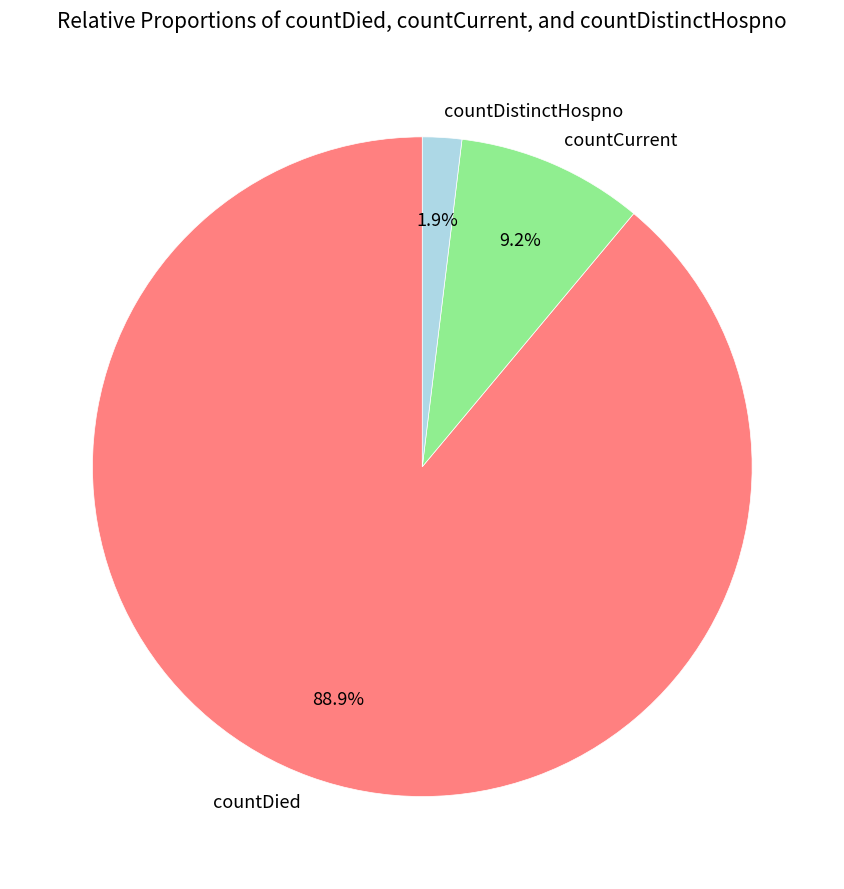

Does countDied represent more than half of the total?

Yes